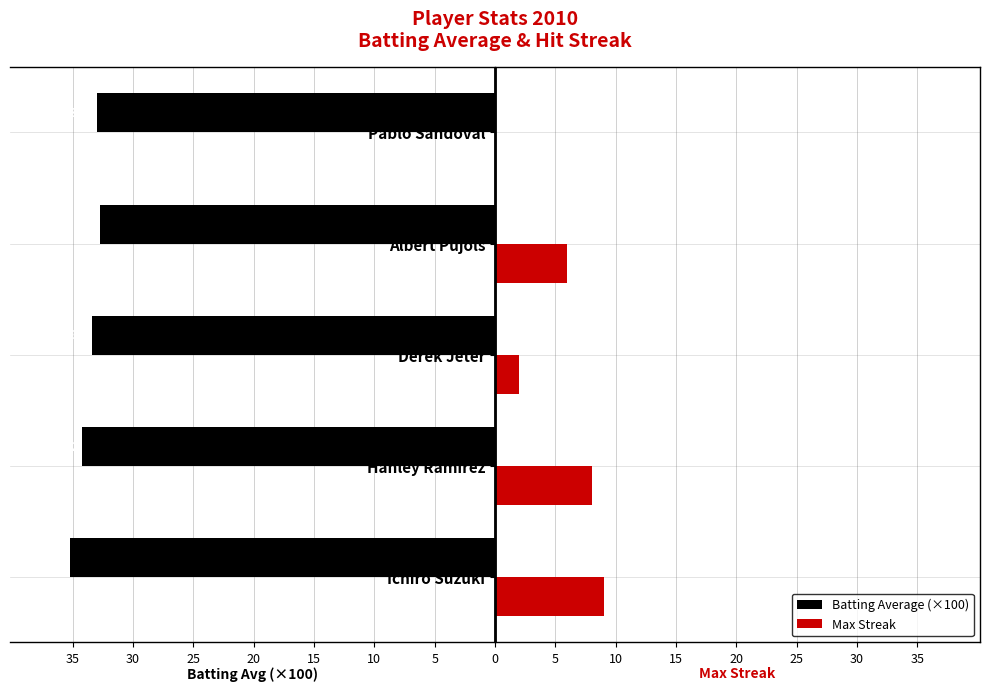

What is the value of the Max Streak bar at the 4th from the left?

6.0